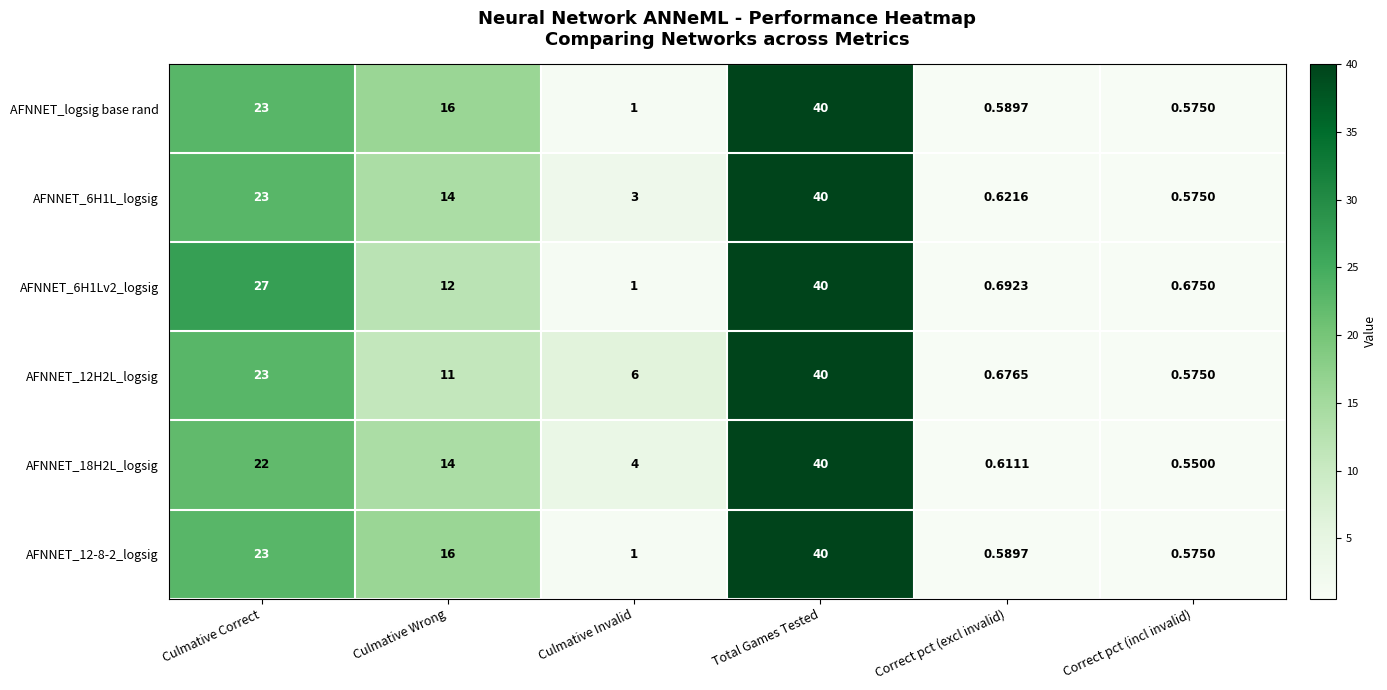

Which series has the widest spread of values?

AFNNET_18H2L_logsig